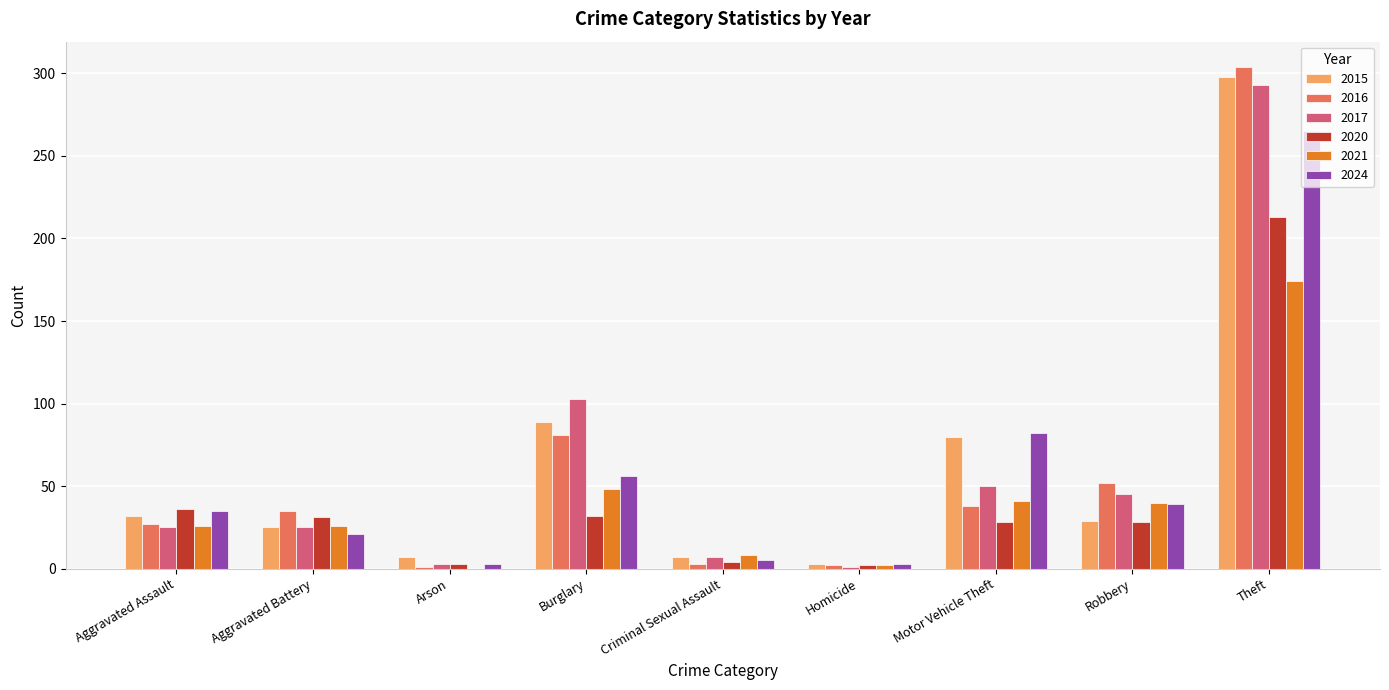

Which series changed the most between Aggravated Assault and Motor Vehicle Theft?

2015